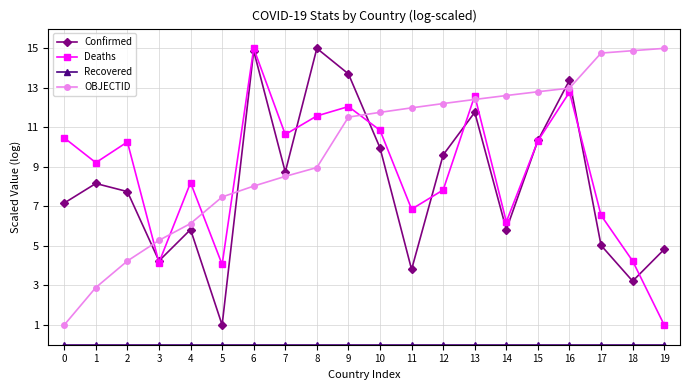

What is the value of the OBJECTID point at the 16th from the left?

12.8